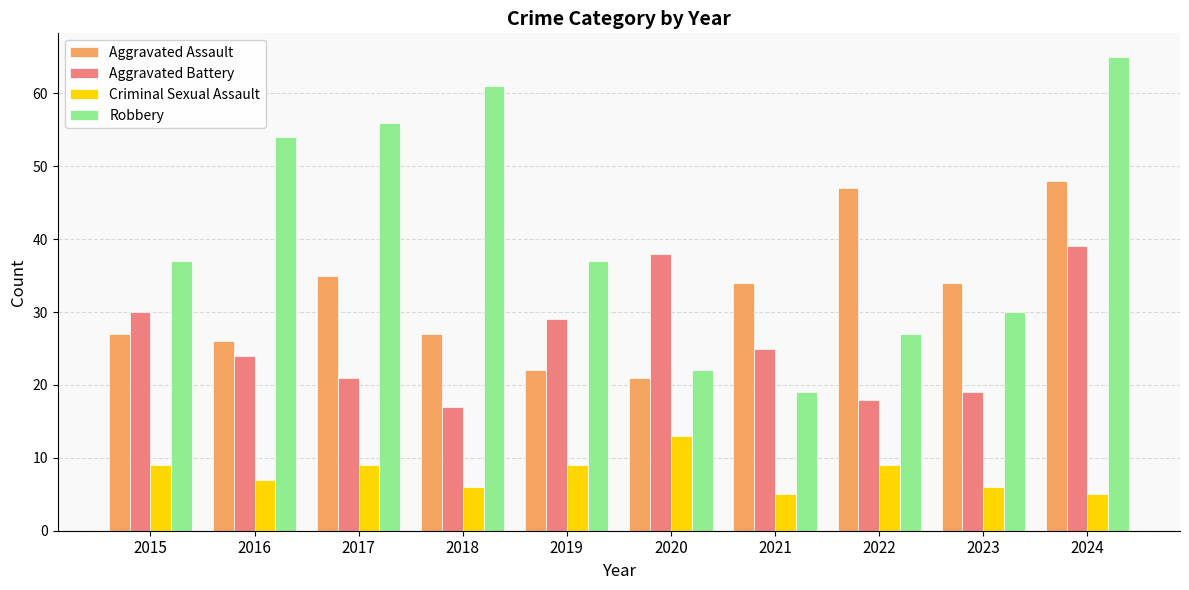

Which series has the largest range (max minus min)?

Robbery